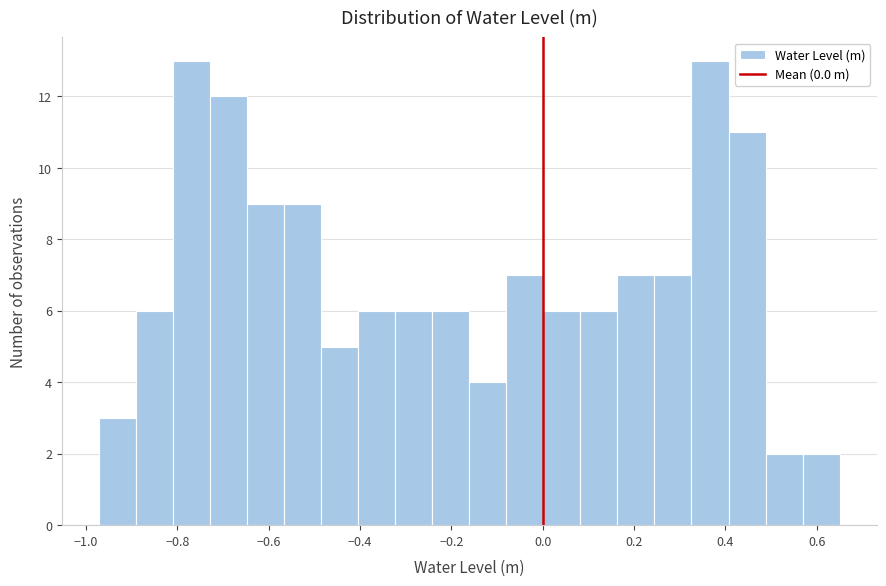

Reading left to right, transcribe this chart: for each bar, give the range it covers on the x-axis and its height. Neither the bar edges nor the heights are printed on the chart, so give them approximately, as read against the axes.

-0.98 to -0.90: 3
-0.90 to -0.80: 6
-0.80 to -0.72: 13
-0.72 to -0.64: 12
-0.64 to -0.56: 9
-0.56 to -0.48: 9
-0.48 to -0.40: 5
-0.40 to -0.32: 6
-0.32 to -0.24: 6
-0.24 to -0.16: 6
-0.16 to -0.08: 4
-0.08 to 0.00: 7
0.00 to 0.08: 6
0.08 to 0.16: 6
0.16 to 0.24: 7
0.24 to 0.32: 7
0.32 to 0.40: 13
0.40 to 0.48: 11
0.48 to 0.56: 2
0.56 to 0.66: 2